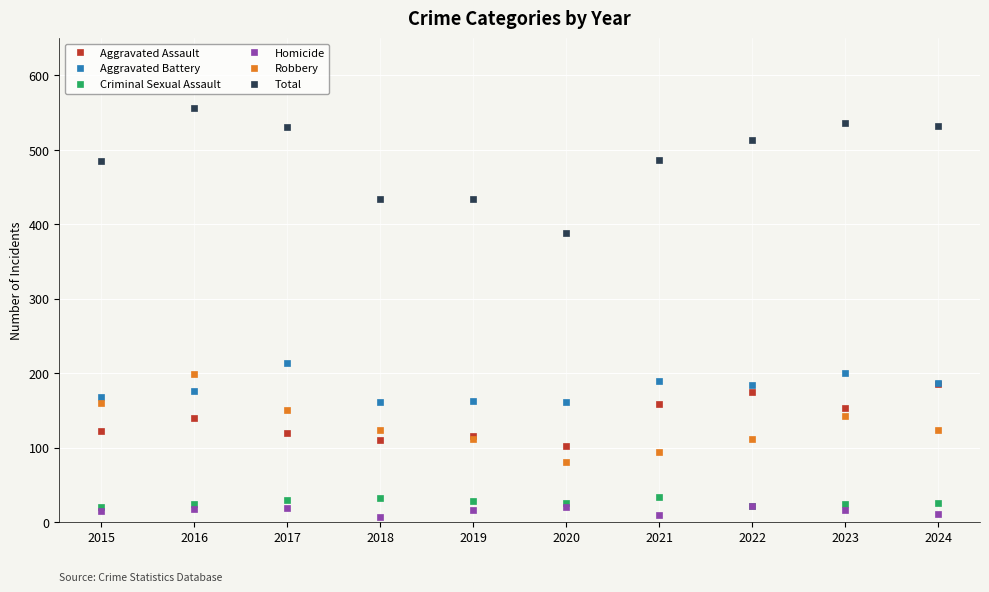

At which label does Aggravated Battery first exceed 184?

2017